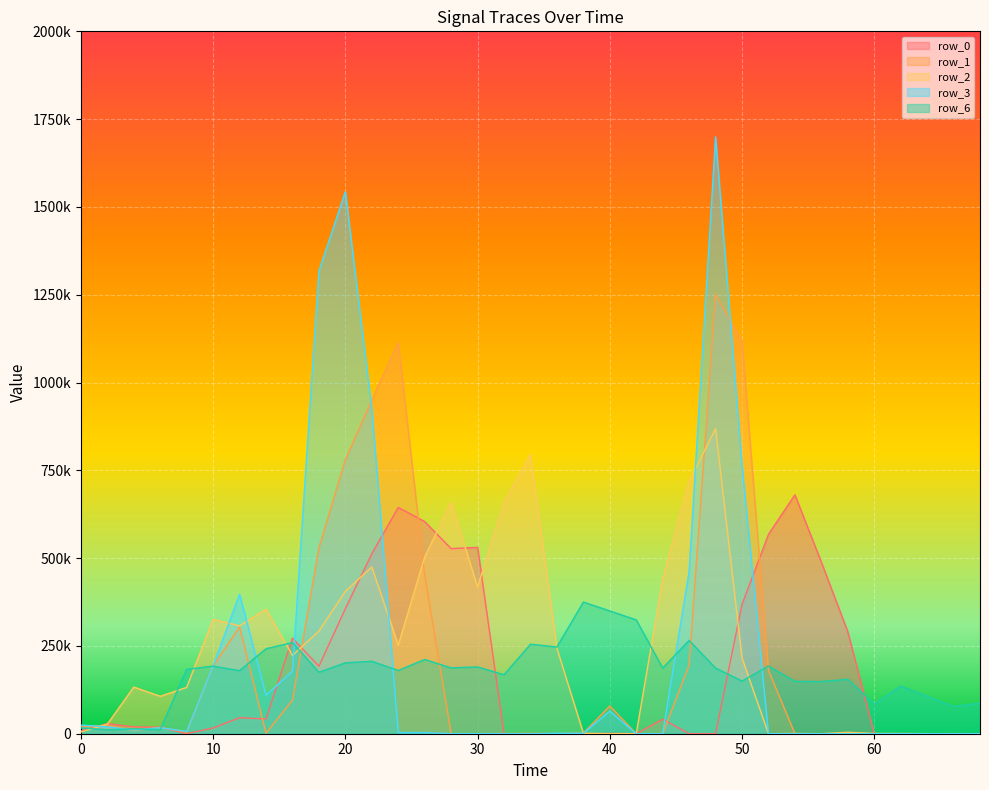

Which series has the widest spread of values?

row_3